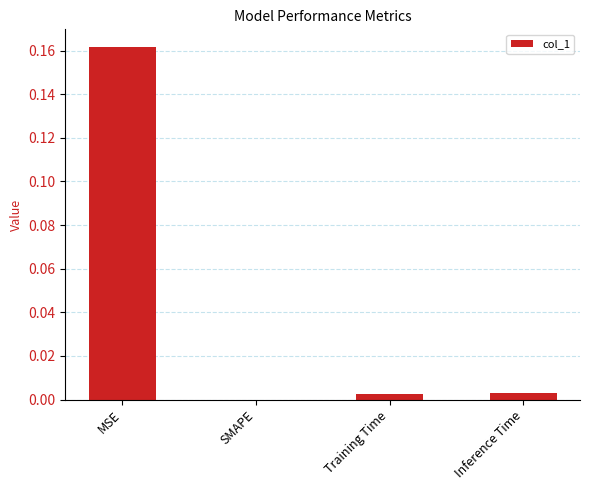

How many categories are shown in the chart?

4